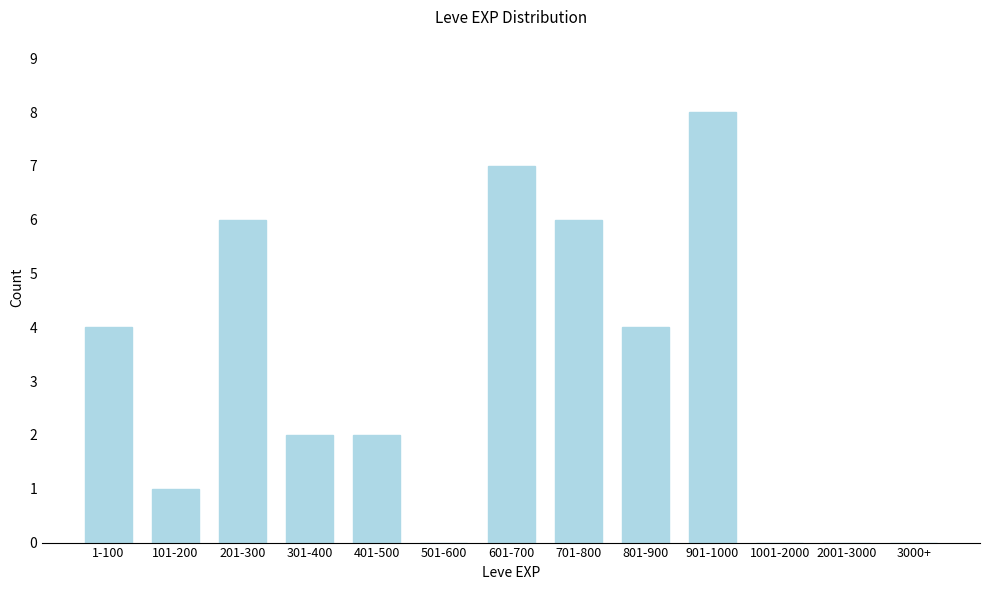

Reading right to left, what are all the values shown in this chart?

3000+=0	2001-3000=0	1001-2000=0	901-1000=8	801-900=4	701-800=6	601-700=7	501-600=0	401-500=2	301-400=2	201-300=6	101-200=1	1-100=4